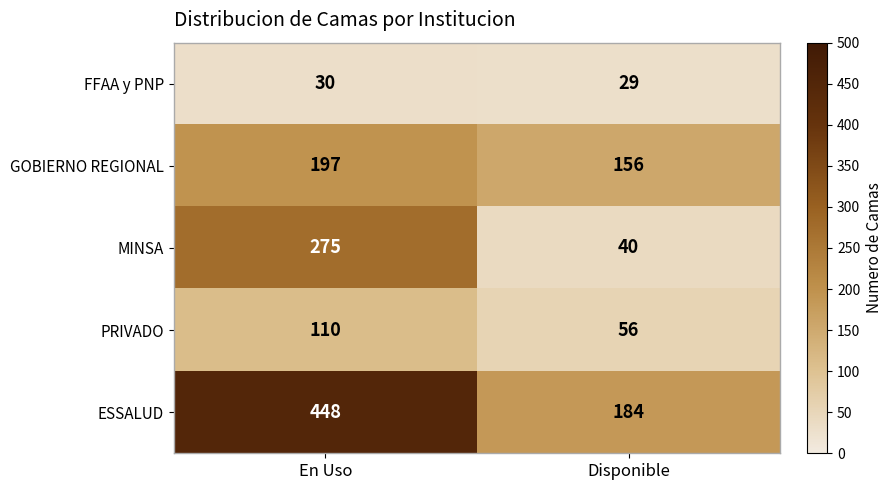

Between En Uso and Disponible, which series saw the biggest shift?

ESSALUD